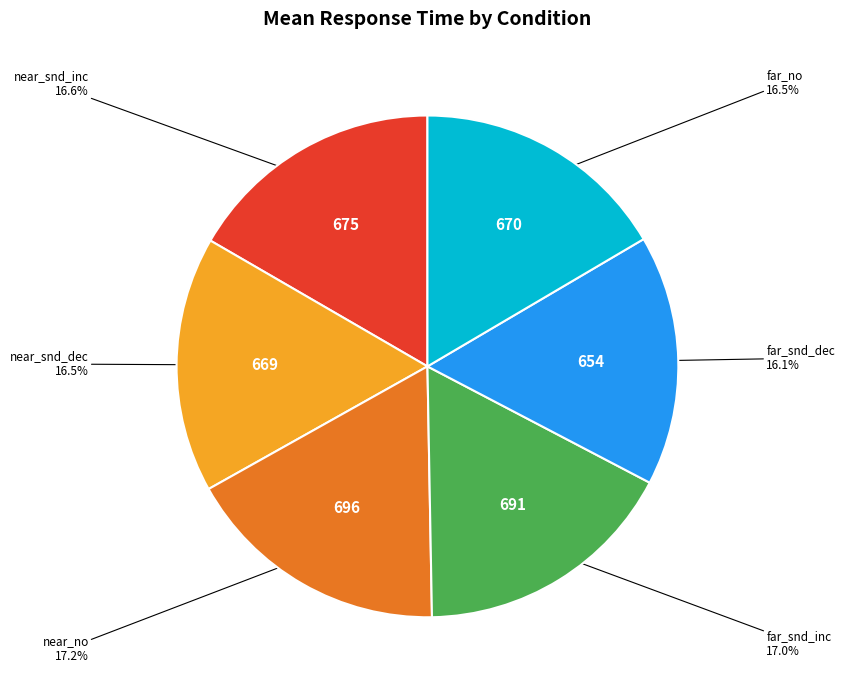

Is there any slice that represents more than half of the pie?

No